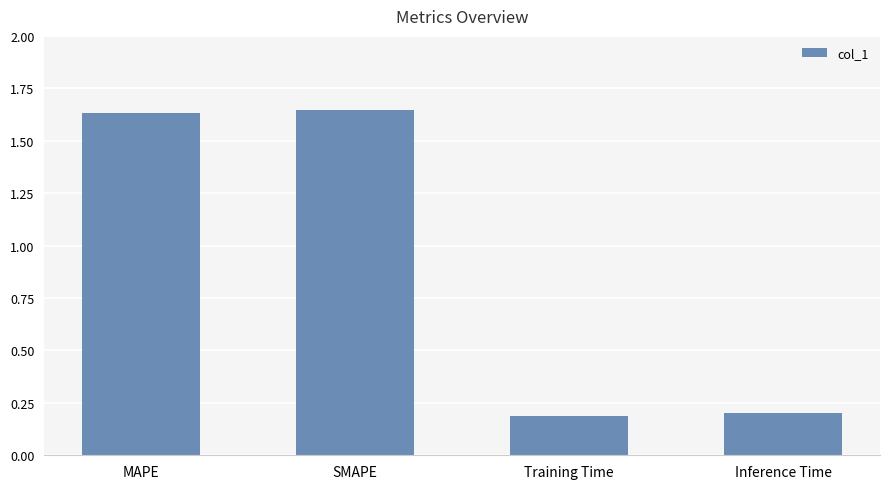

At which label does the data first exceed 1?

MAPE